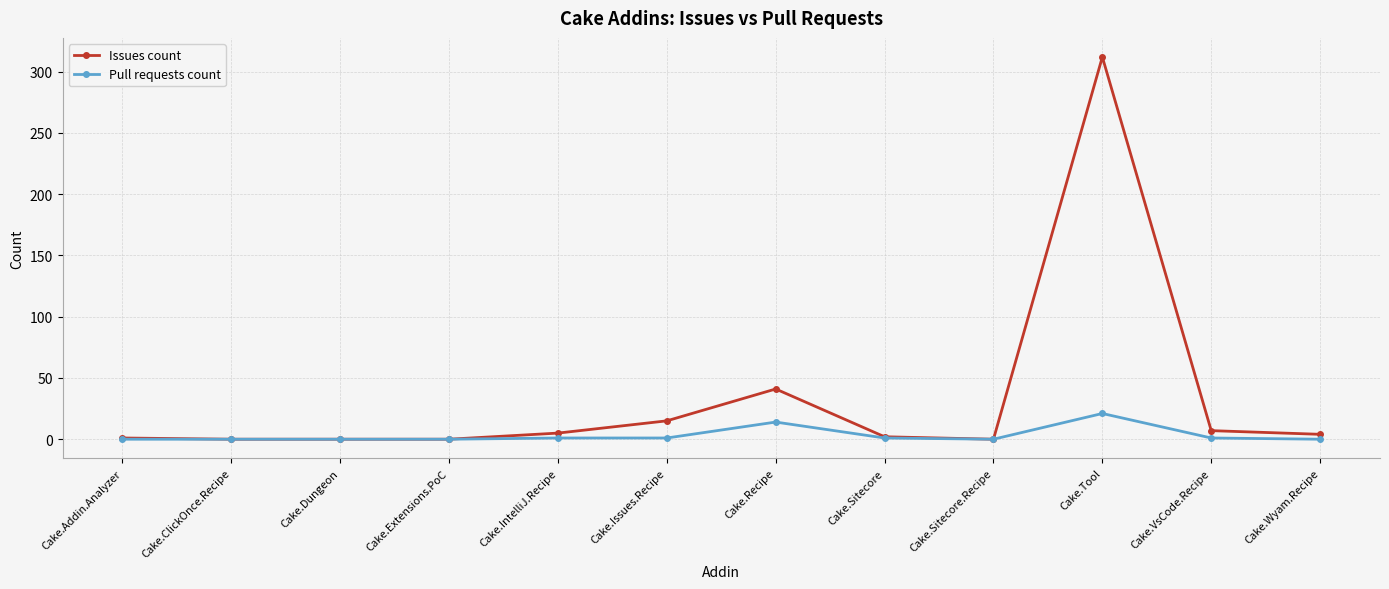

Is it true that Pull requests count equals 0 at Cake.Wyam.Recipe?

True